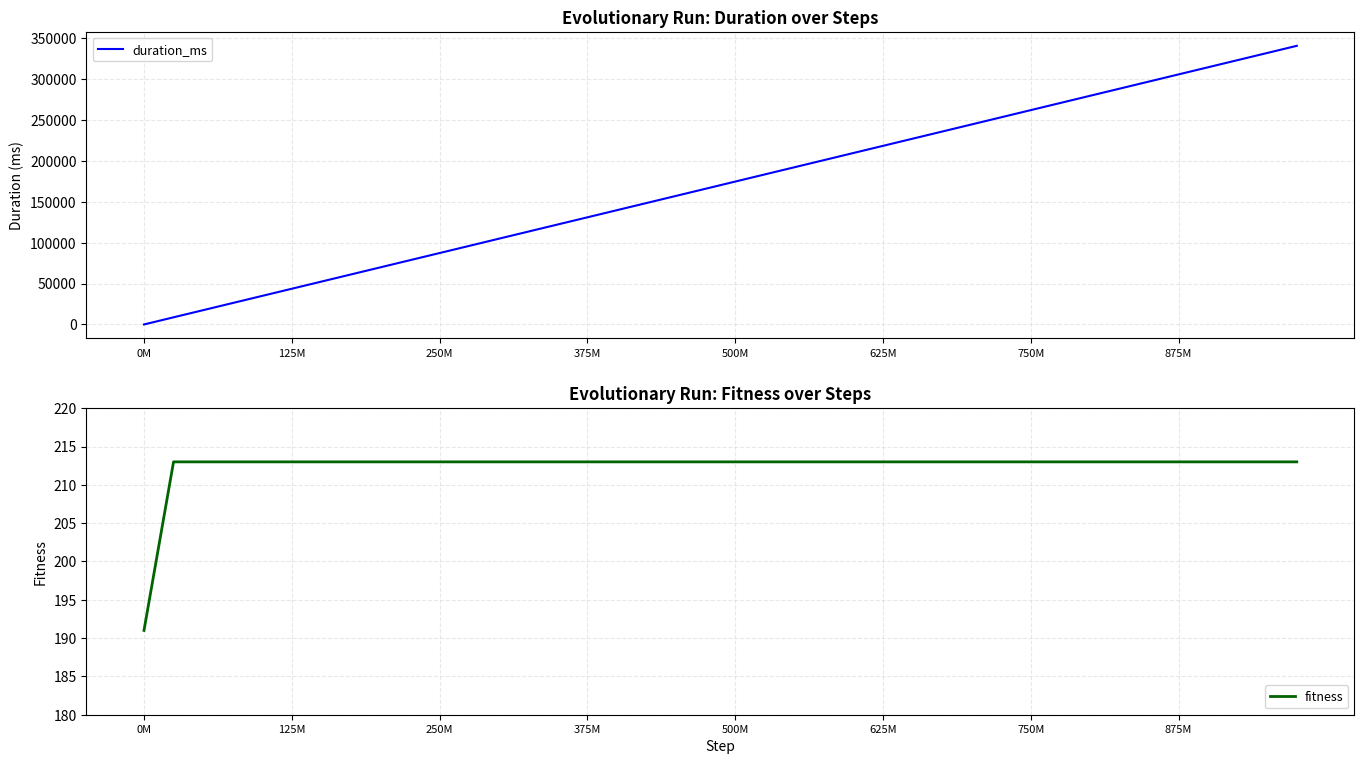

The fitness series shows 309 at 875M. True or false?

False